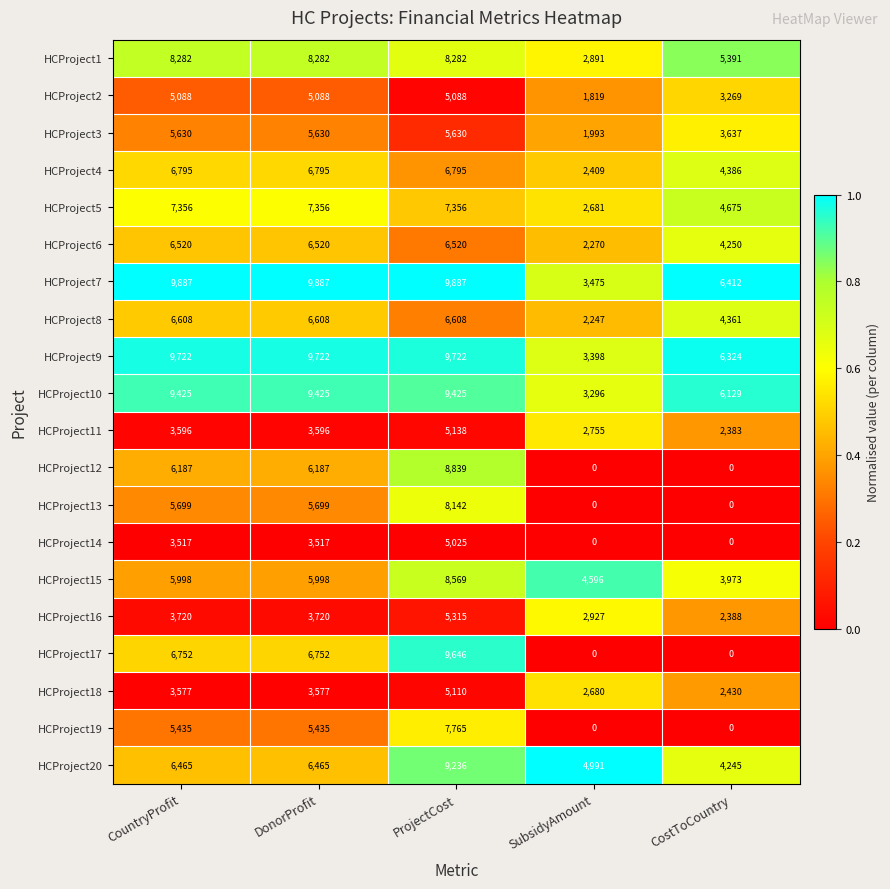

What is the difference between the maximum and minimum values in the HCProject18 series?

2680